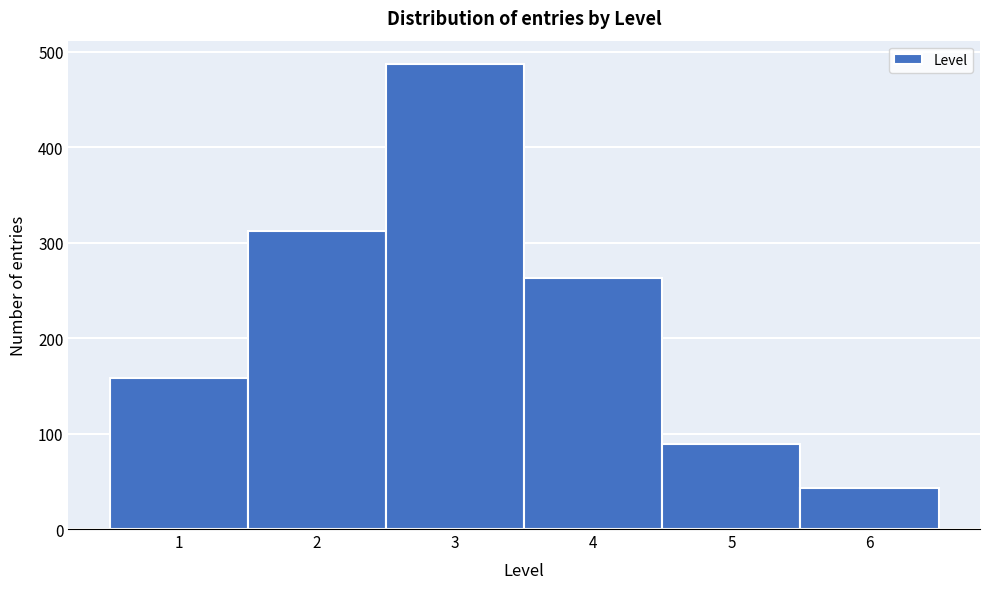

Which range on the x-axis has the tallest bar?

2.5 to 3.5